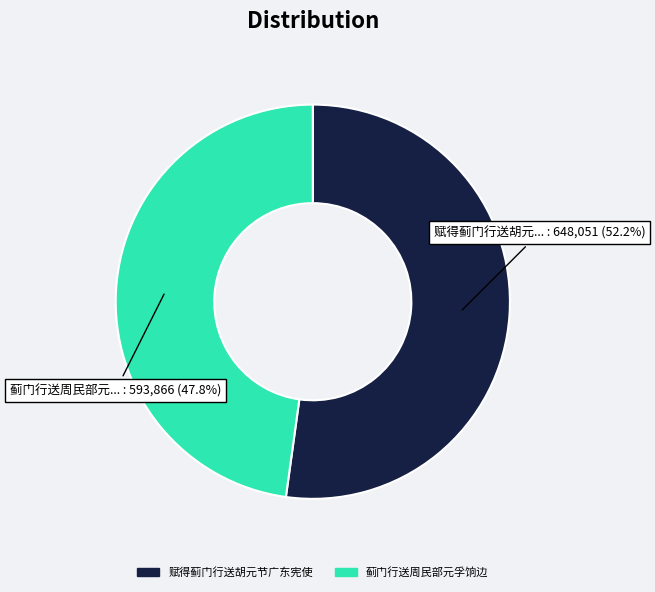

Is there a majority slice in this chart?

Yes